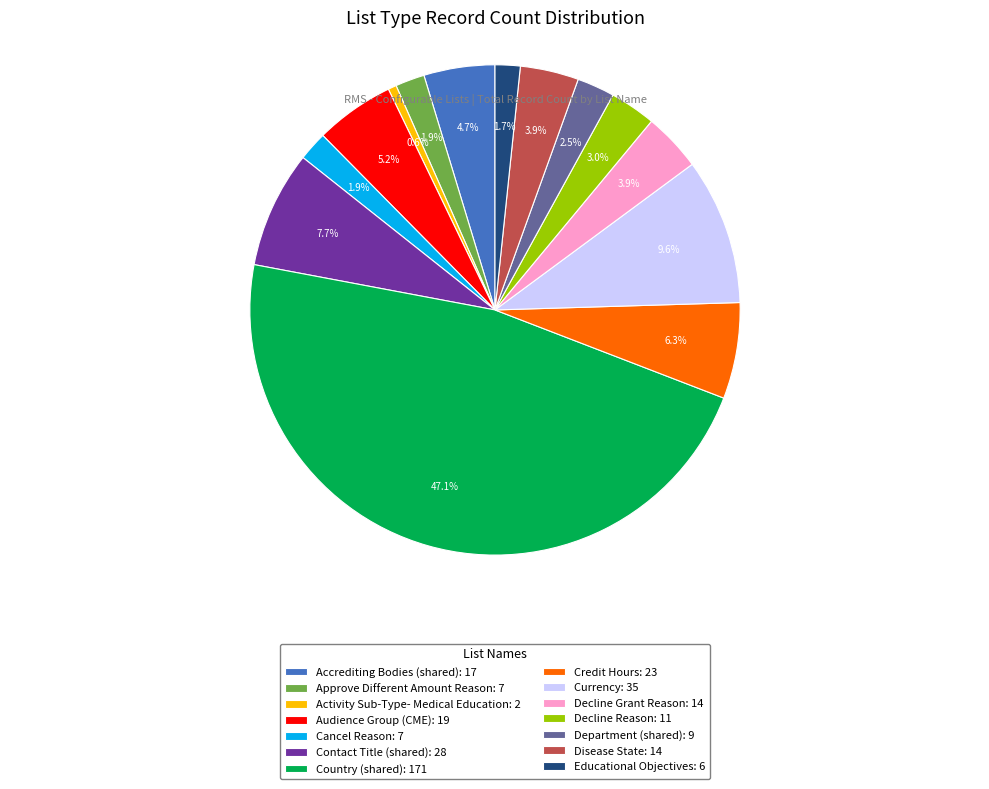

What is the ratio of the value at Credit Hours to the value at Approve Different Amount Reason?

3.3